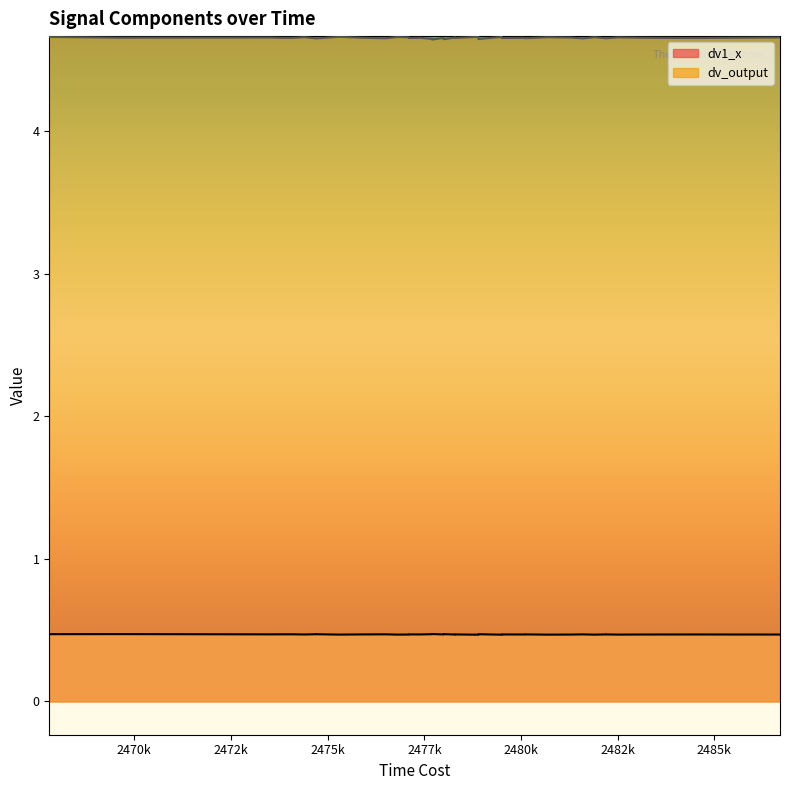

How many interior local valleys does the dv1_x series have?

14